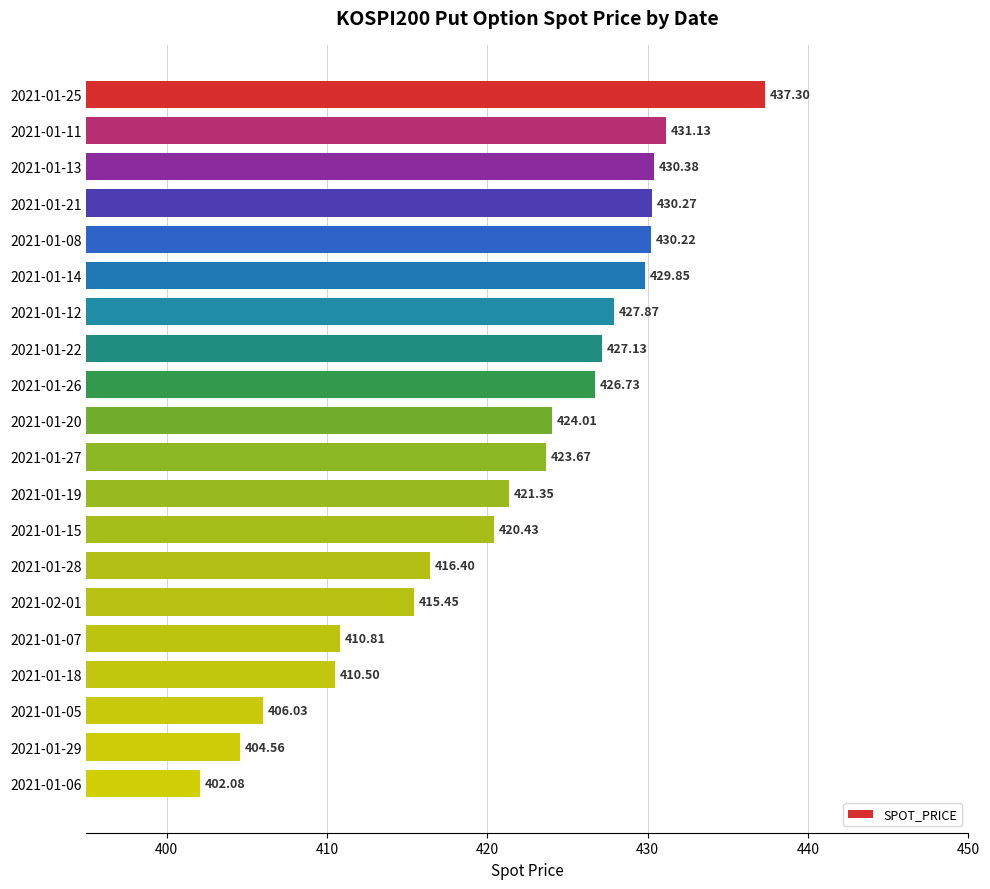

What is the difference between the values at 2021-01-25 and 2021-01-20?

13.3